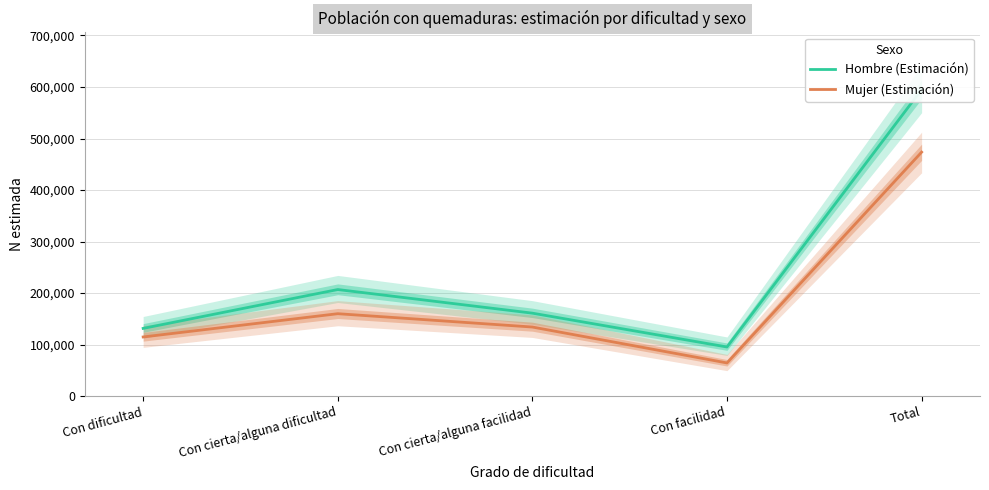

Reading left to right, extract all data points from this chart.

Hombre (Estimación): 131548	206933	161087	95452	595019
Mujer (Estimación): 114897	160036	134158	64495	473586